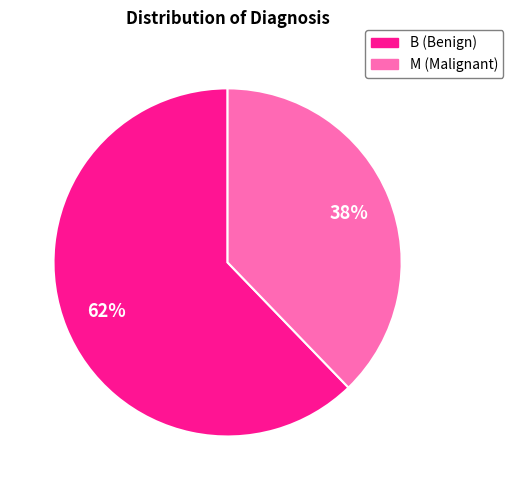

Does B account for over 50% of the chart?

Yes